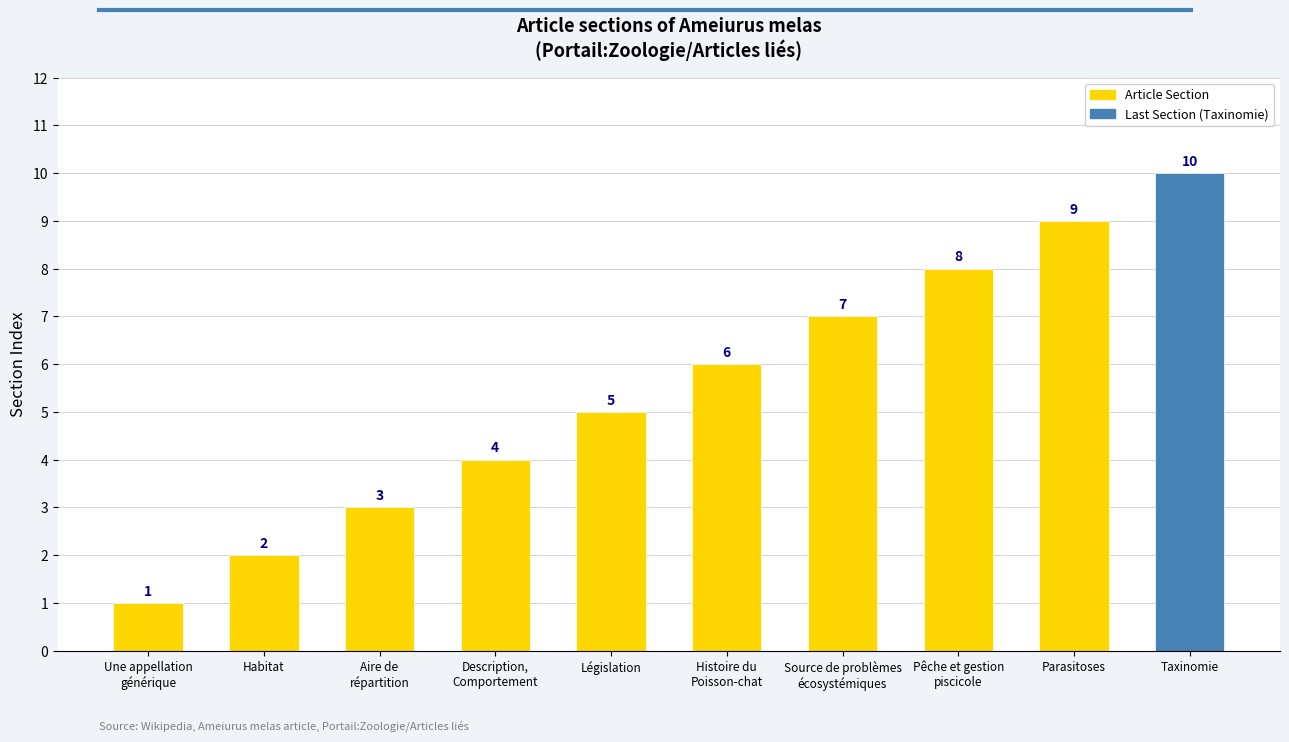

What is the value of the 2nd bar from the left?

2